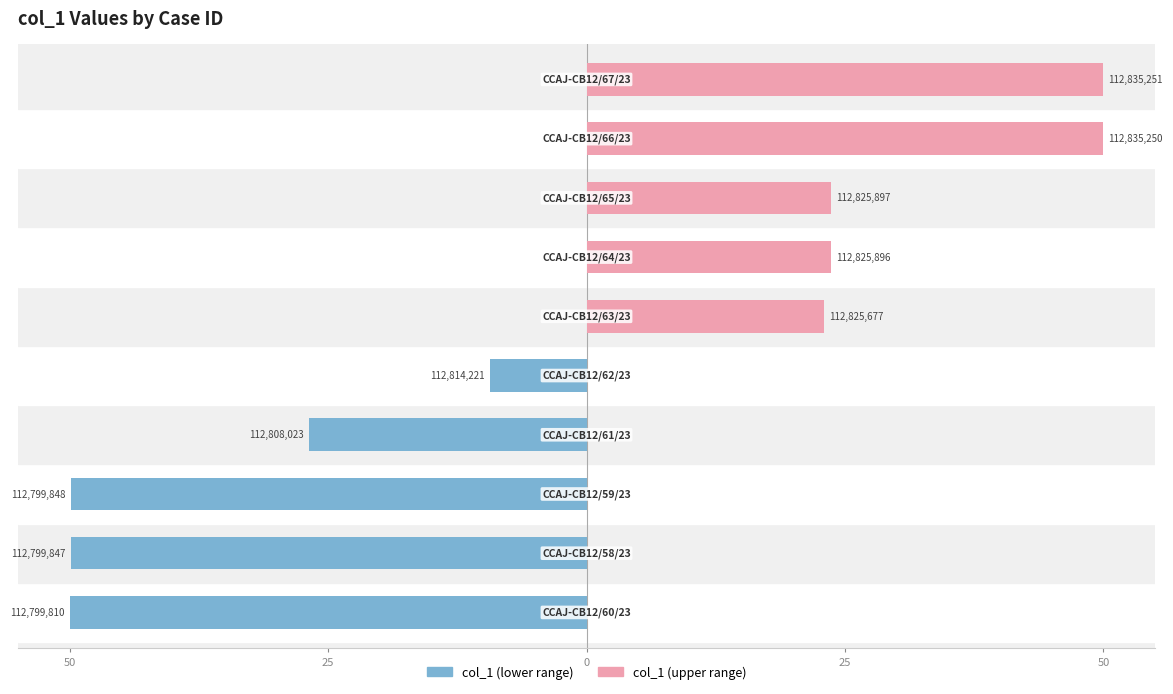

Is it true that col_1 (upper range) equals -27.6 at 25?

False